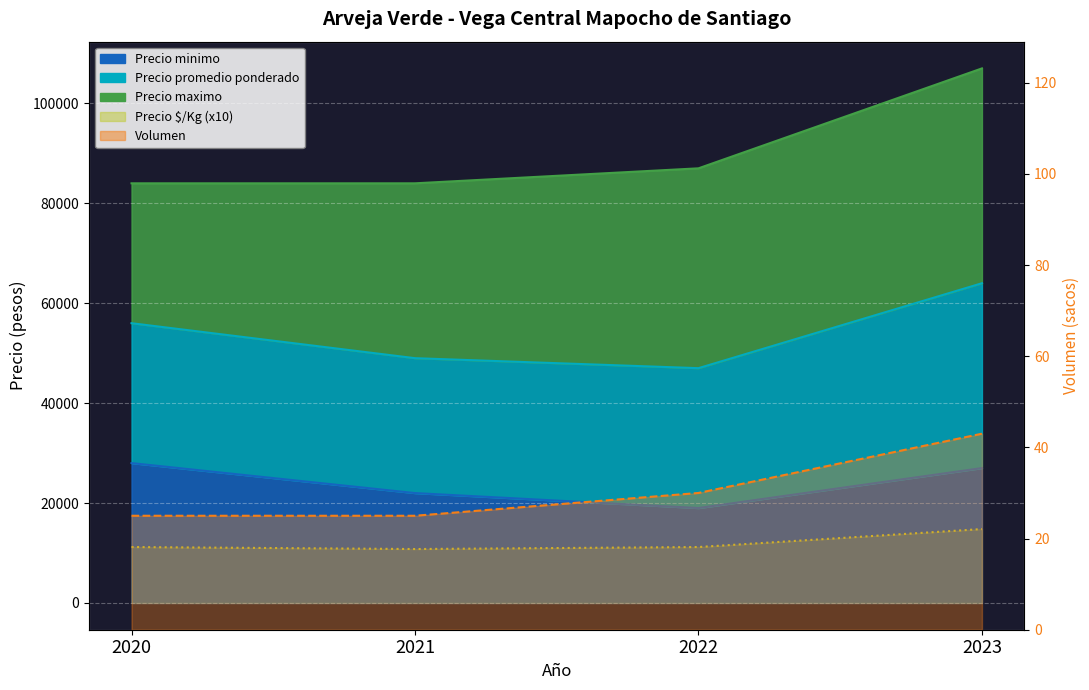

At 2021, list the series in order from largest to smallest.

Precio $/Kg, Precio minimo, Precio promedio ponderado, Volumen